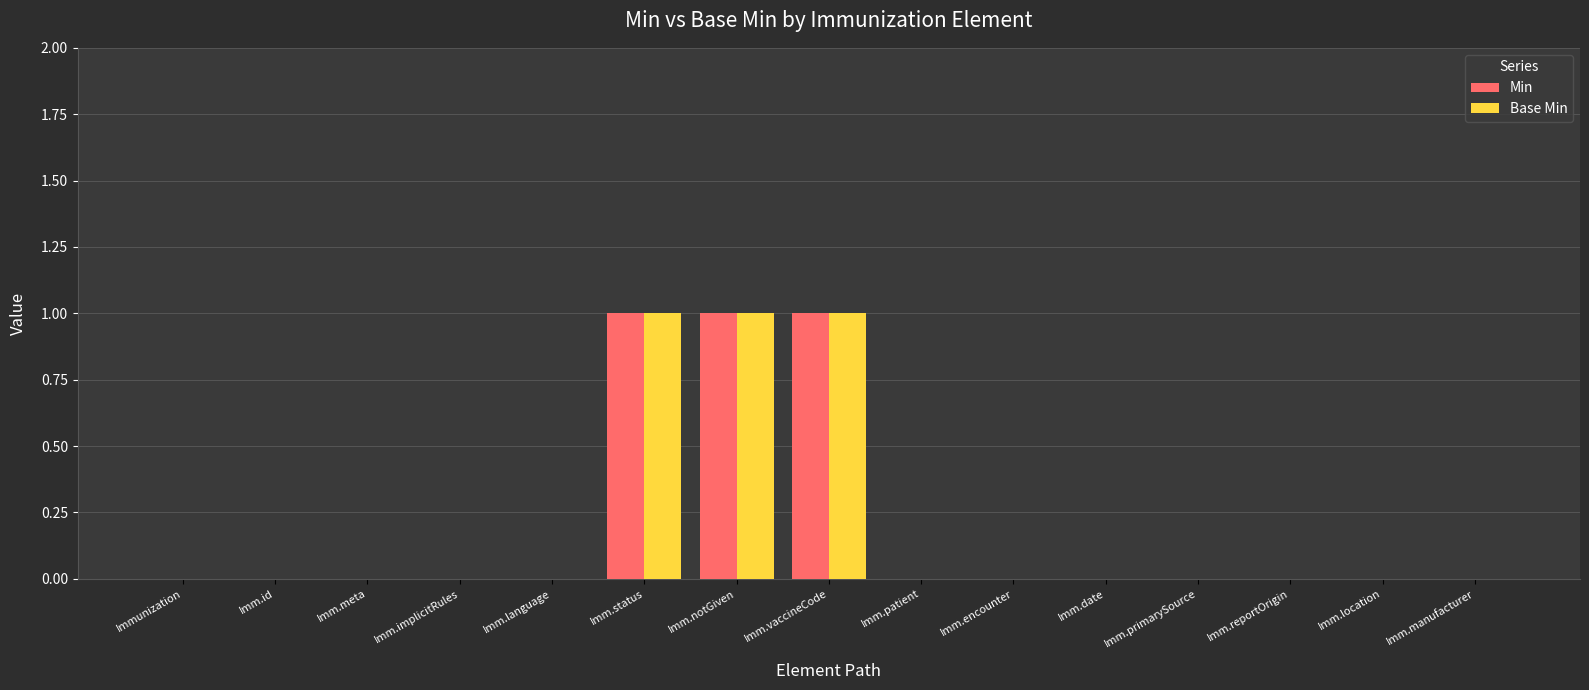

The Min series shows 0 at Imm.notGiven. True or false?

False